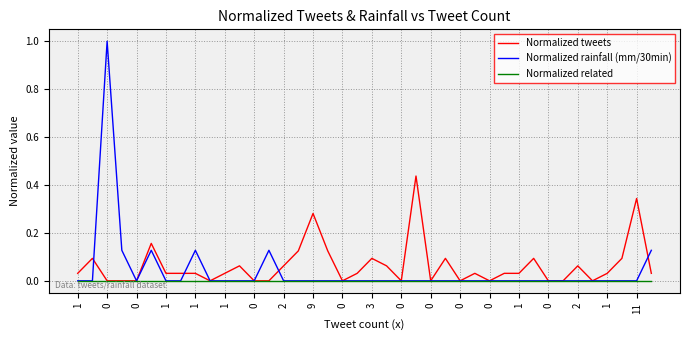

What is the greatest value displayed?

1.0